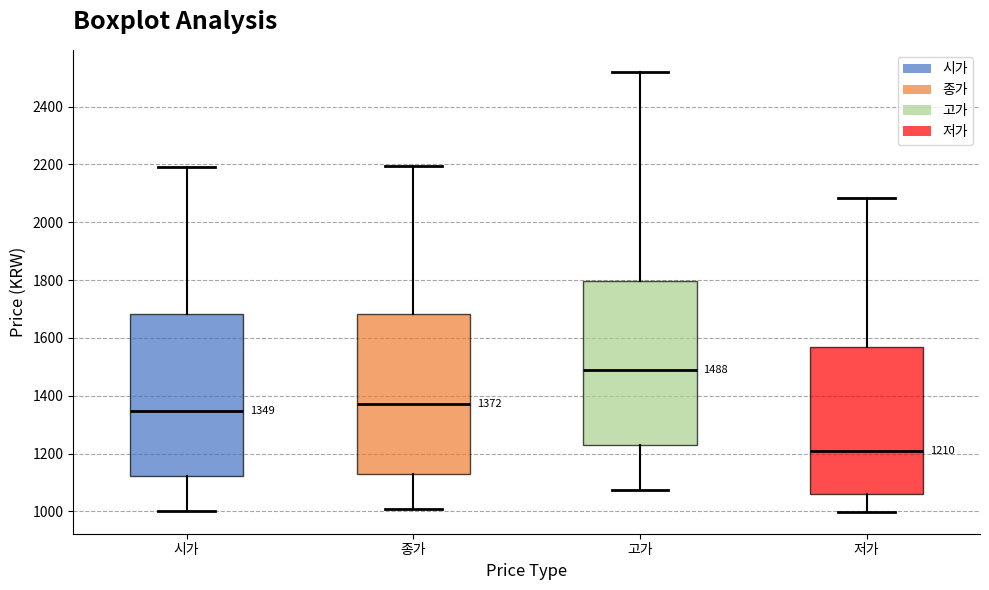

Which box's median line is the highest?

고가